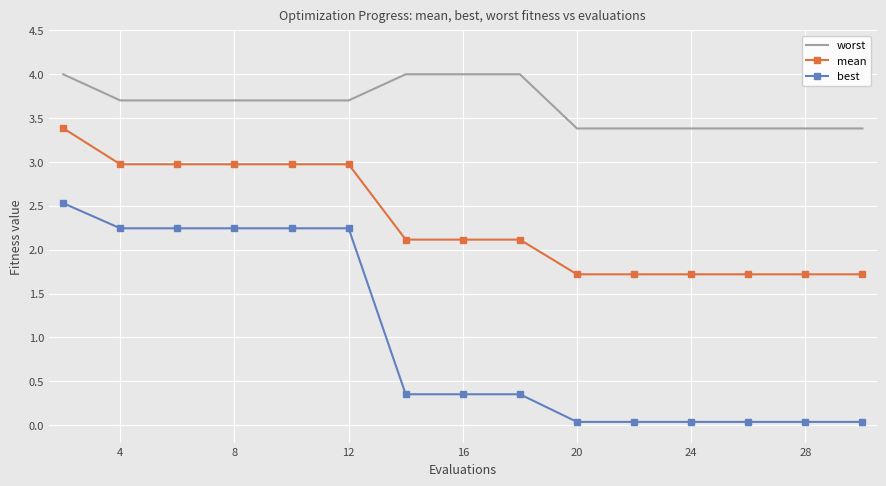

True or false: best and mean intersect in this chart.

False